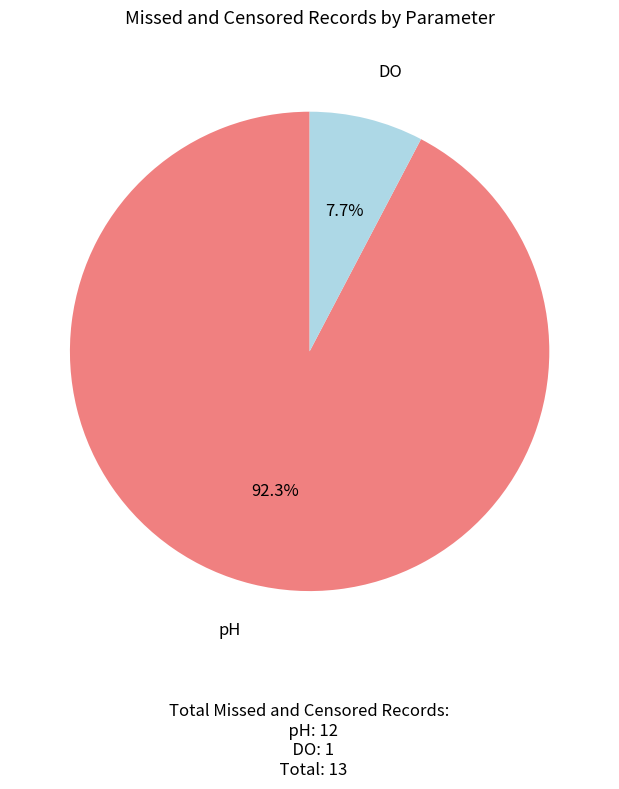

Does any single category account for the majority?

Yes